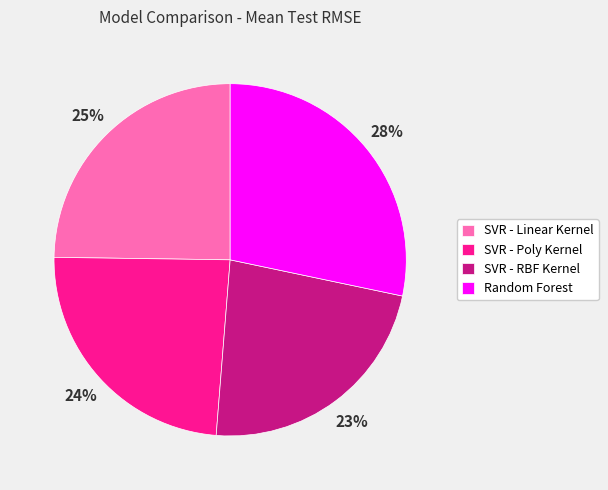

To the nearest percent, what percentage of the pie is Random Forest?

28%